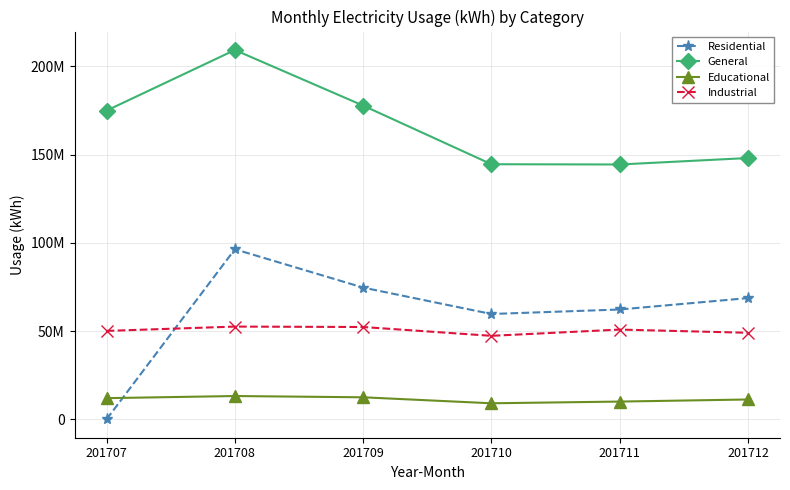

Reading right to left, transcribe all the data shown in this chart.

Residential: 68643570	62188625	59636793	74599753	96319684	961
General: 148000000	144343441	144489208	177704216	209197616	174886532
Educational: 11200000	10019177	9054146	12447849	13164016	11957340
Industrial: 49000000	50812677	47272516	52265241	52507761	50053994